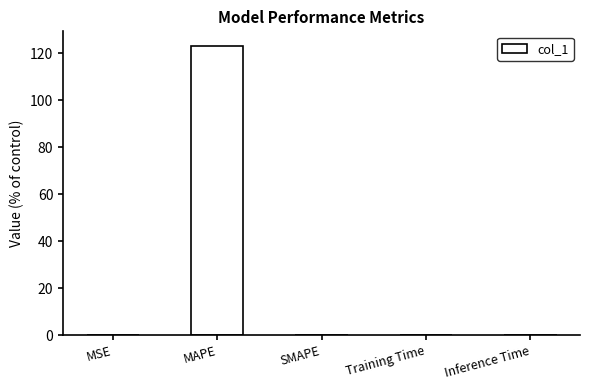

What is the sum of all values?

123.3